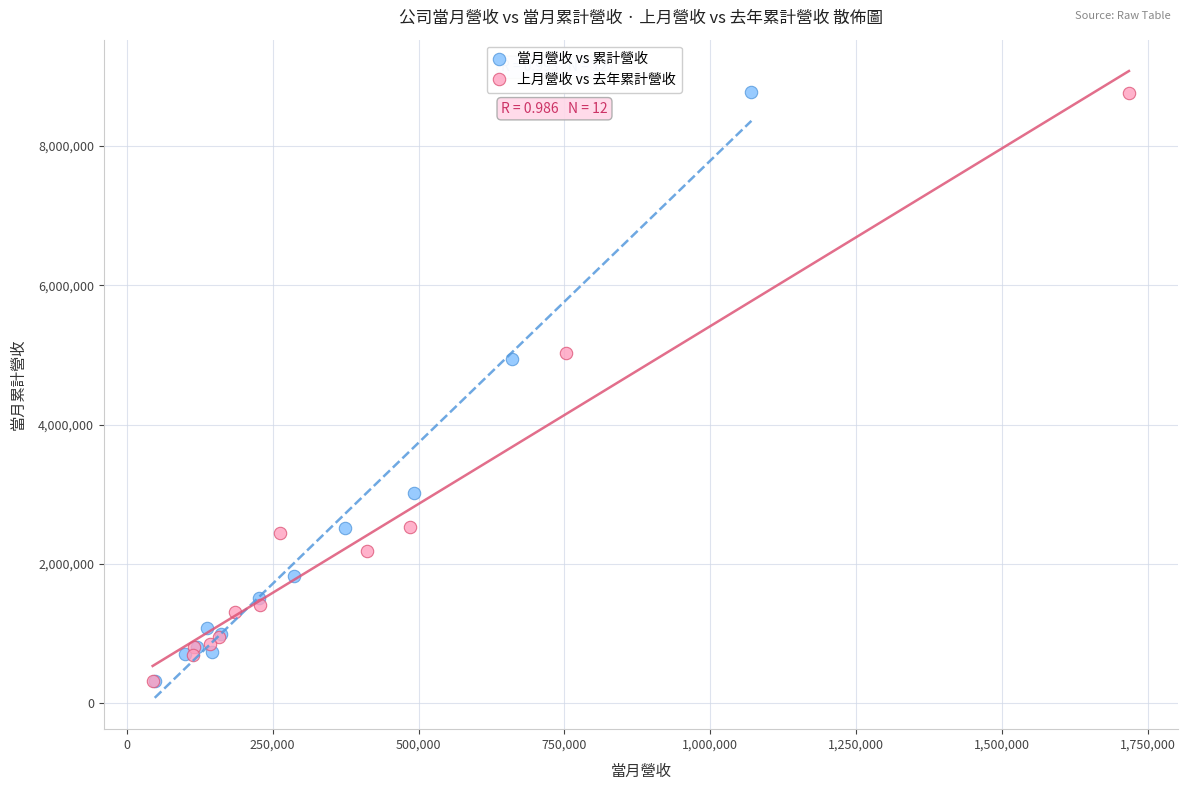

What are all the series names shown in the legend?

當月營收 vs 累計營收, 上月營收 vs 去年累計營收